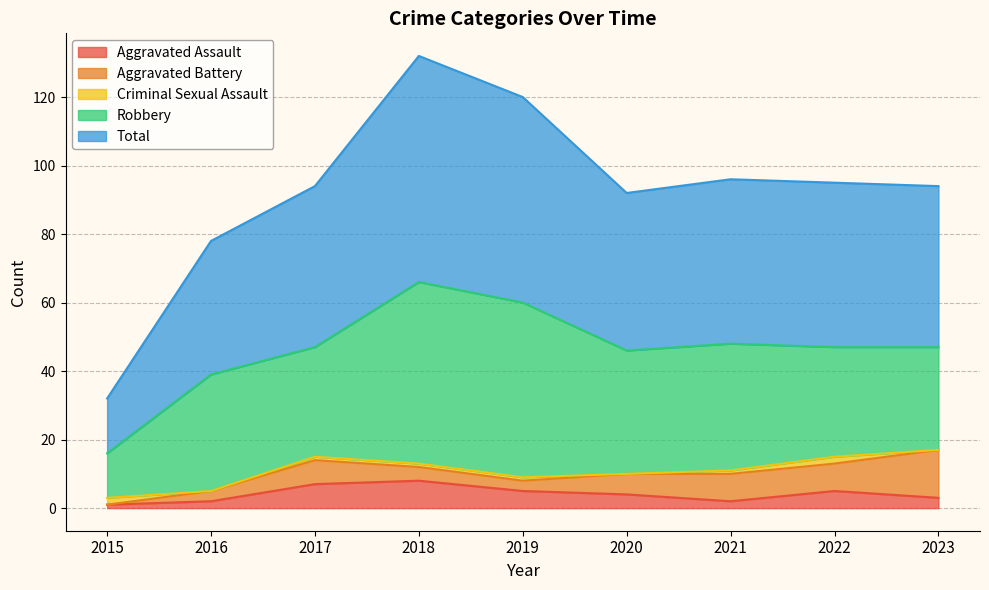

True or false: Robbery and Aggravated Assault cross at least once.

False